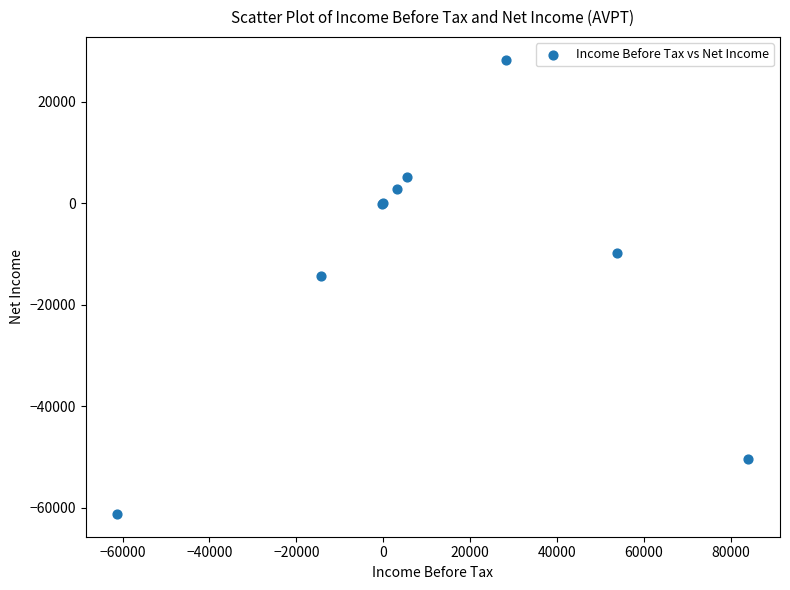

What Y value in the scatter plot is closest to -16450?

-14400